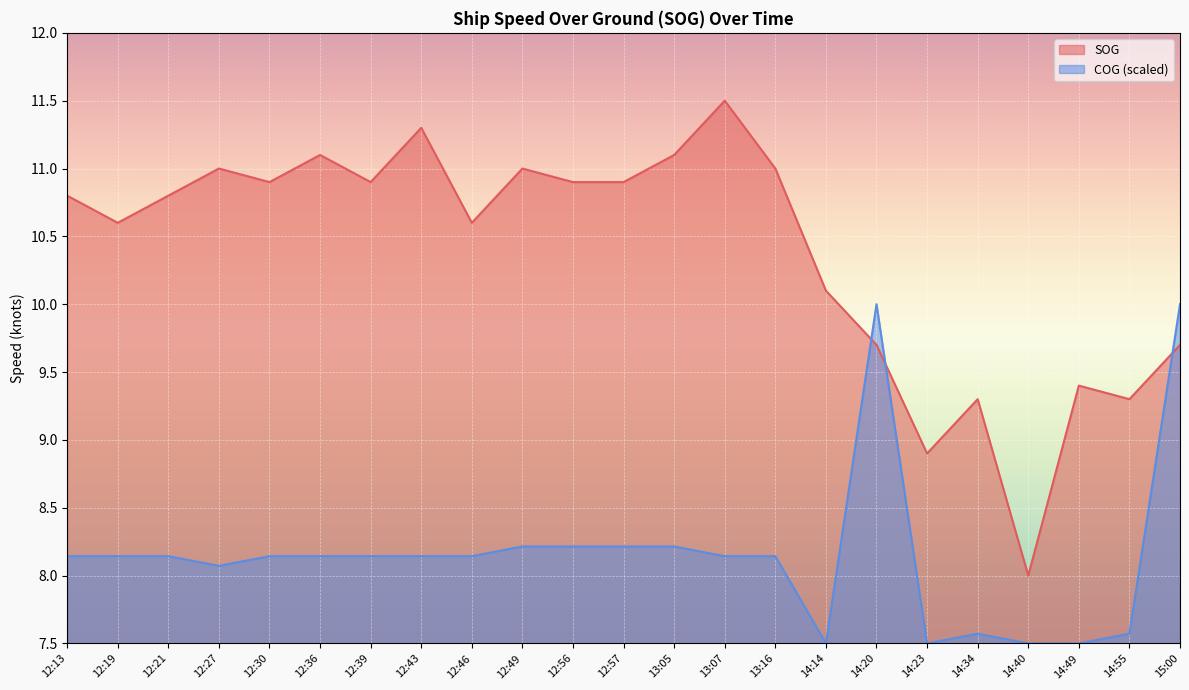

What is the value of the COG_scaled point at the 4th from the left?

8.1